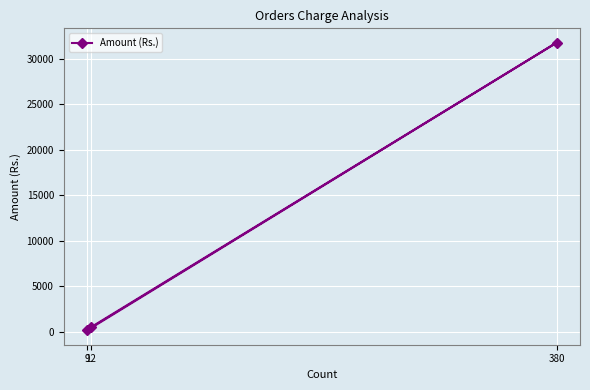

How many lines are shown in the chart?

1